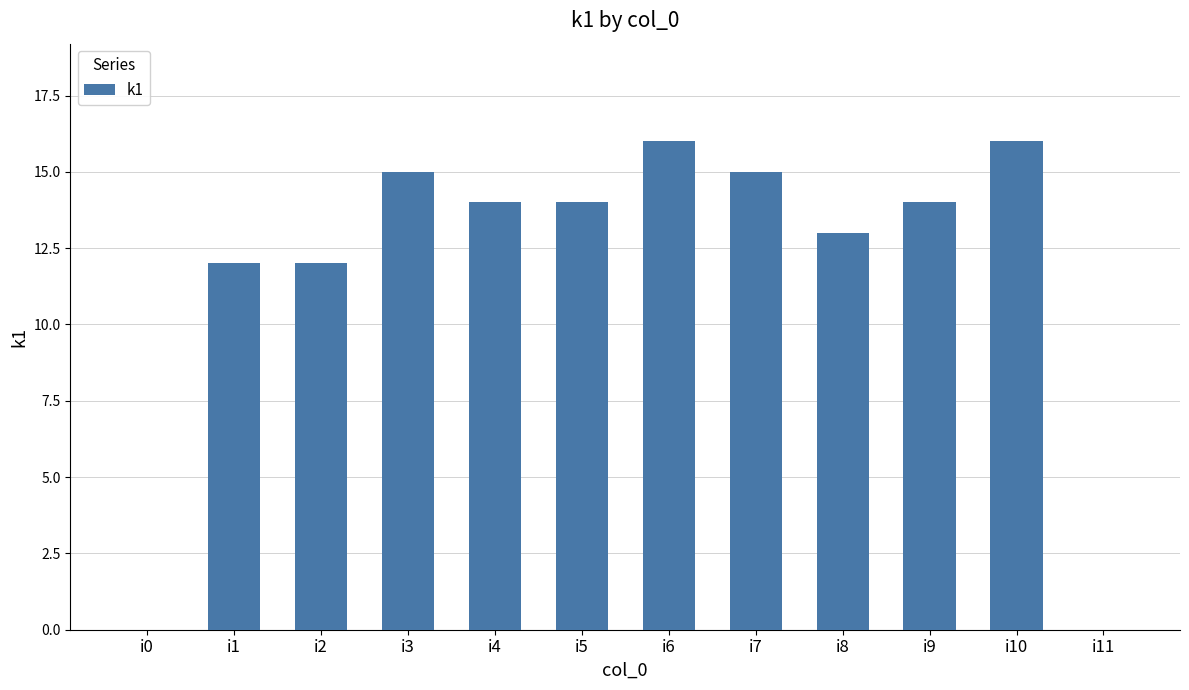

Between i9 and i11, which is larger?

i9